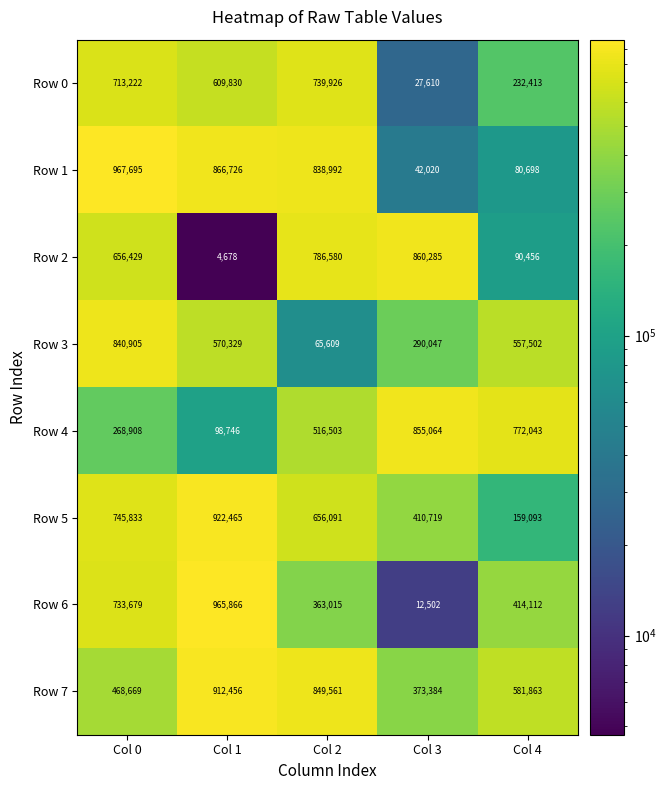

What is the difference between the Row 2 values at Col 0 and Col 4?

565973